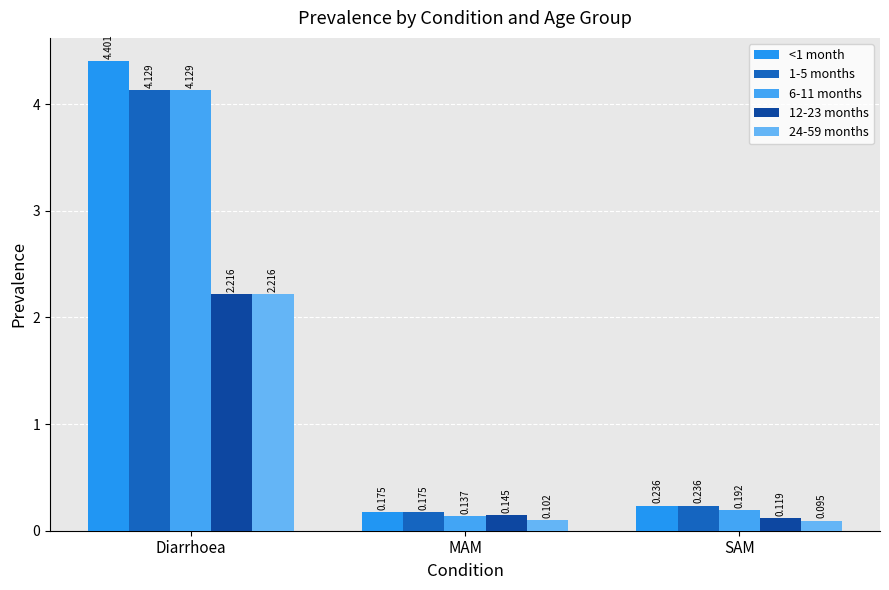

How many data points does each series have?

3